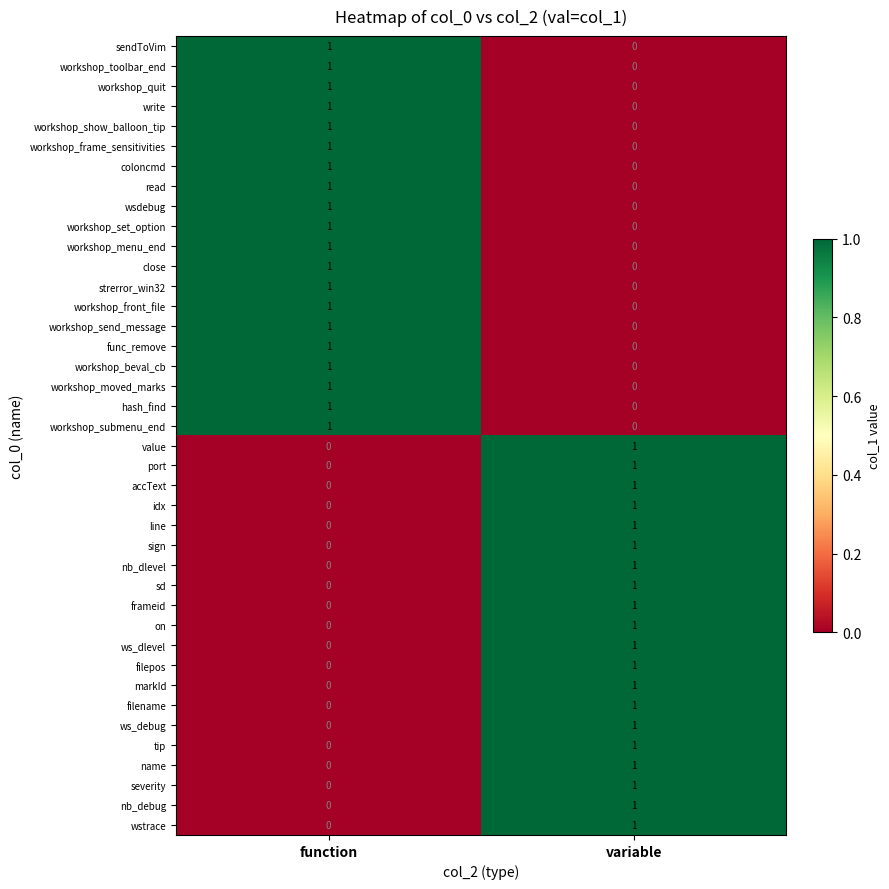

Rank the categories by ws_debug value from highest to lowest.

variable, function